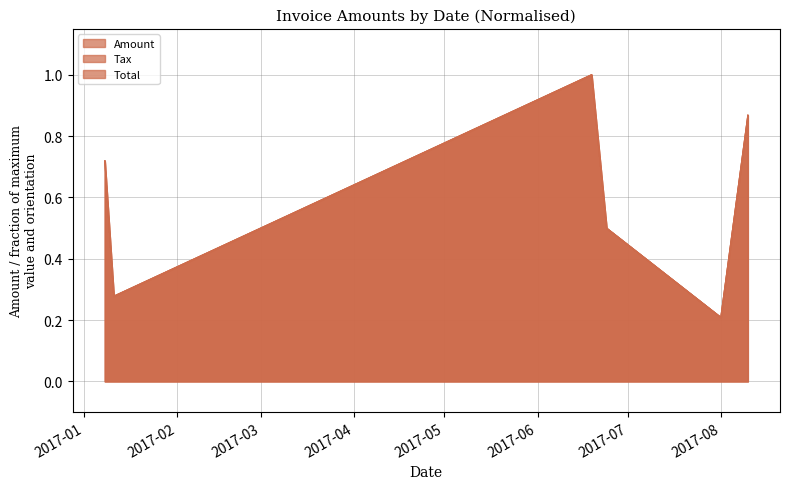

Which series has the widest spread of values?

Amount